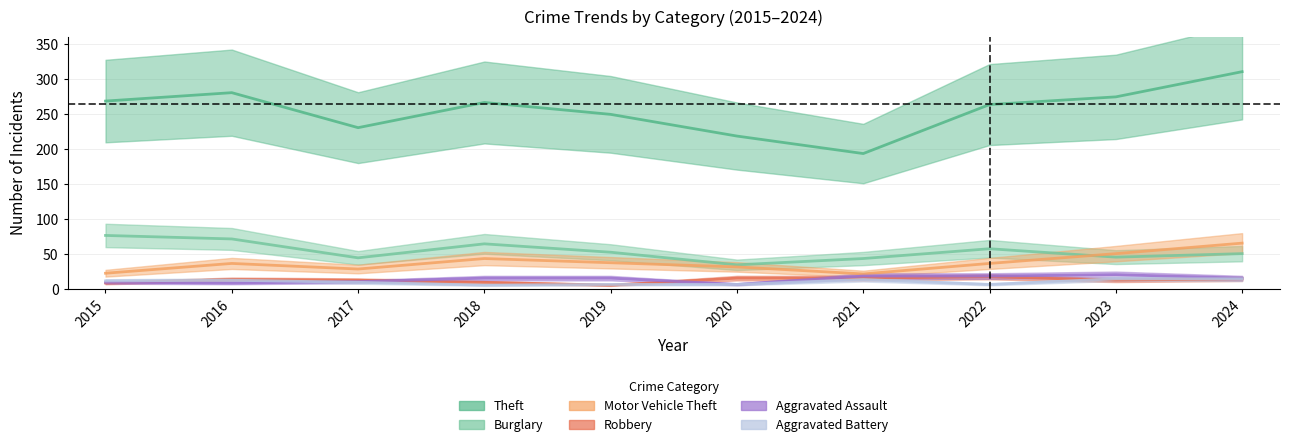

What is the average value of the Aggravated Battery series?

10